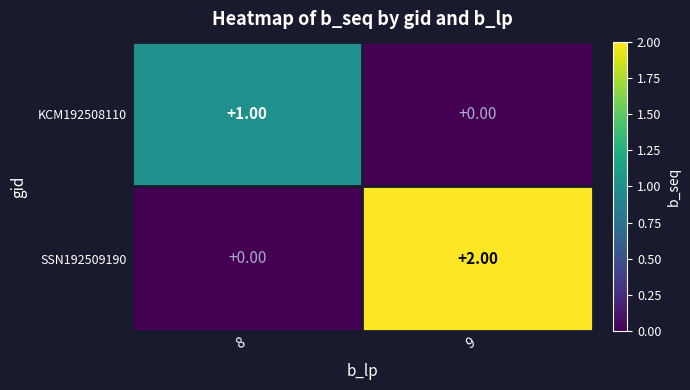

Which series has the largest range (max minus min)?

SSN192509190